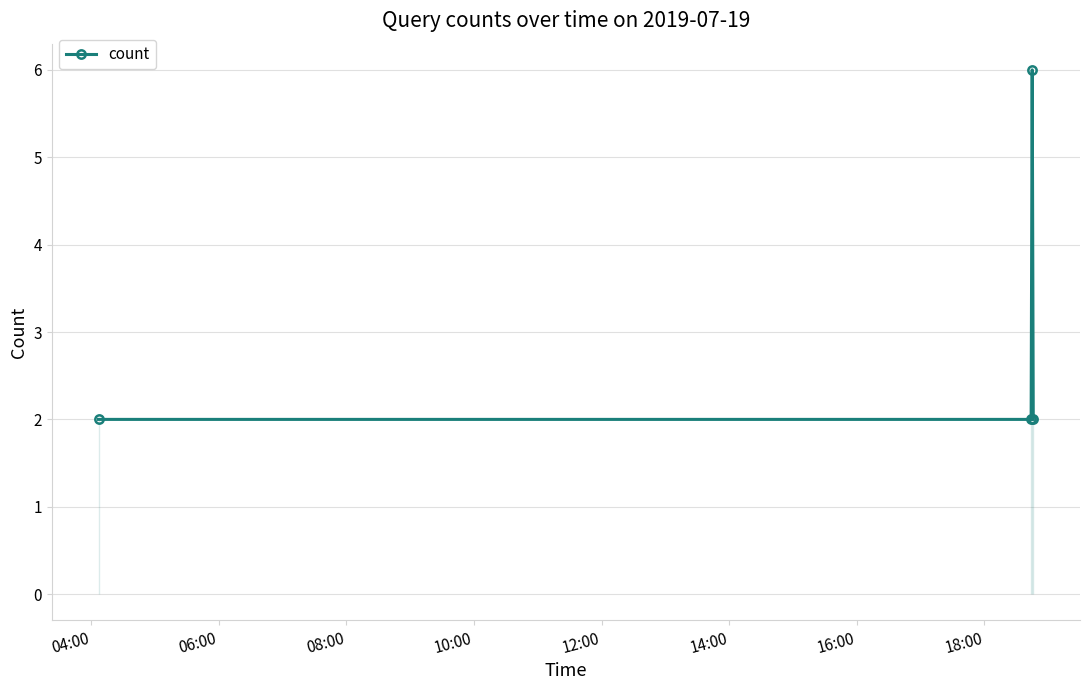

What is the maximum value for count?

6